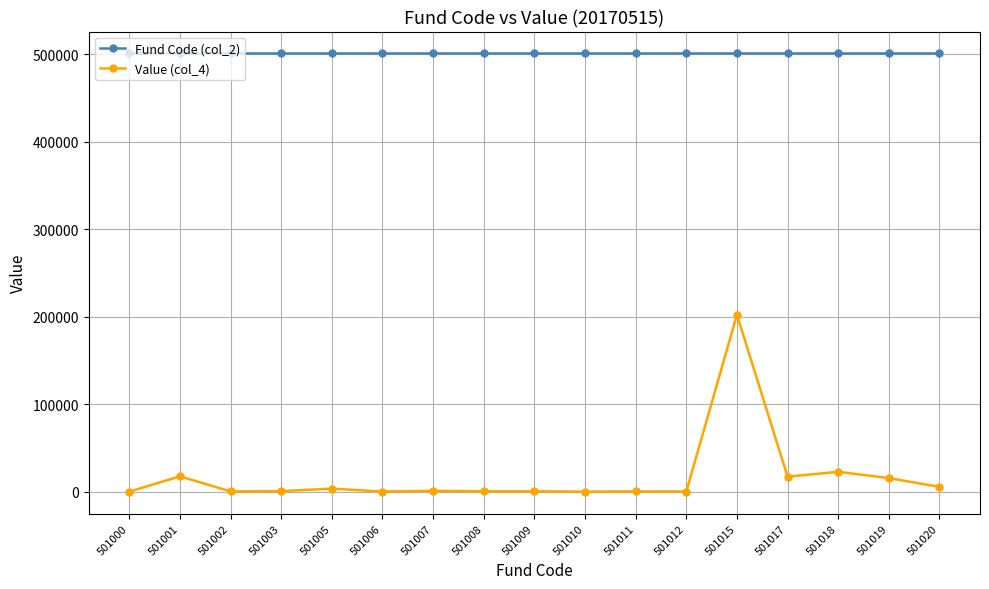

Rank the series by their average value, from highest to lowest.

Fund Code (col_2), Value (col_4)